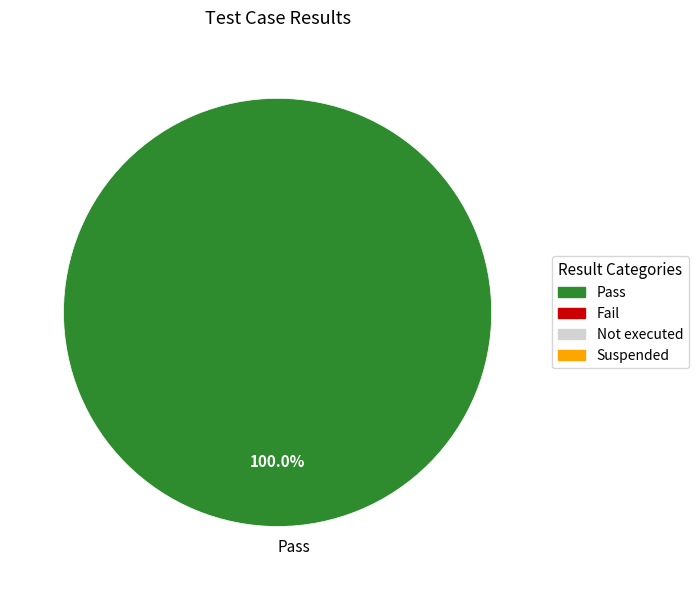

What percentage is the Pass slice, to the nearest percent?

100%